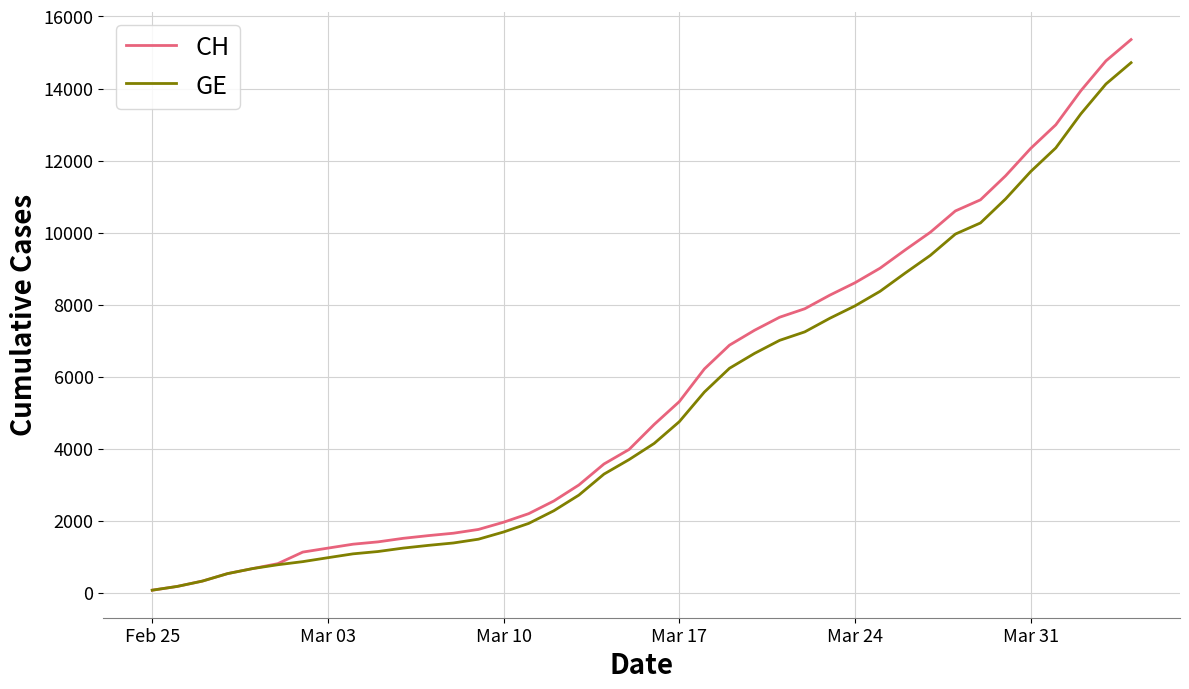

Which series has the largest range (max minus min)?

CH